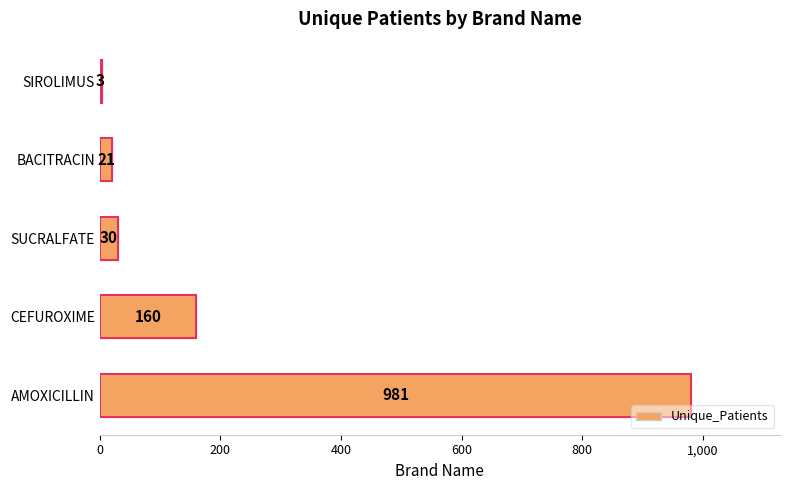

Does the chart contain any negative values?

No